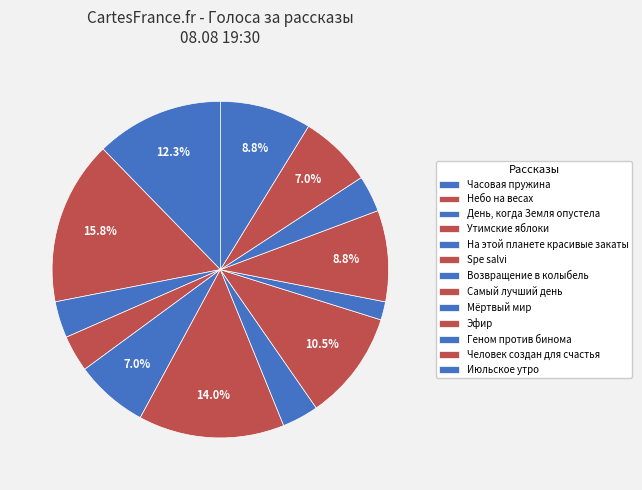

Rank the categories by value from lowest to highest.

Мёртвый мир, День, когда Земля опустела, Утимские яблоки, Возвращение в колыбель, Геном против бинома, На этой планете красивые закаты, Человек создан для счастья, Эфир, Июльское утро, Самый лучший день, Часовая пружина, Spe salvi, Небо на весах